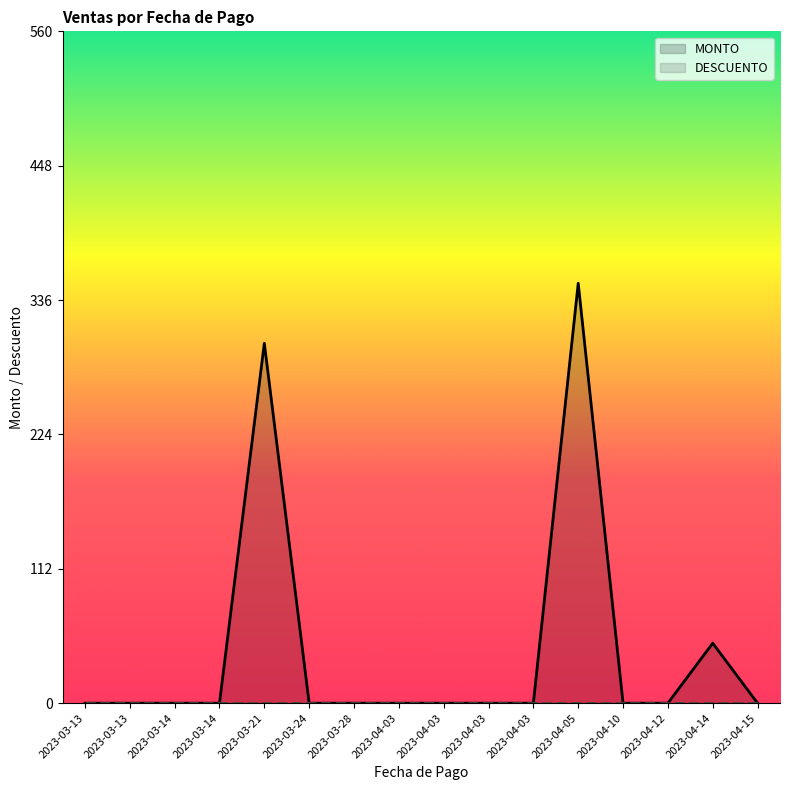

Where is DESCUENTO nearest to the value 0?

2023-03-13